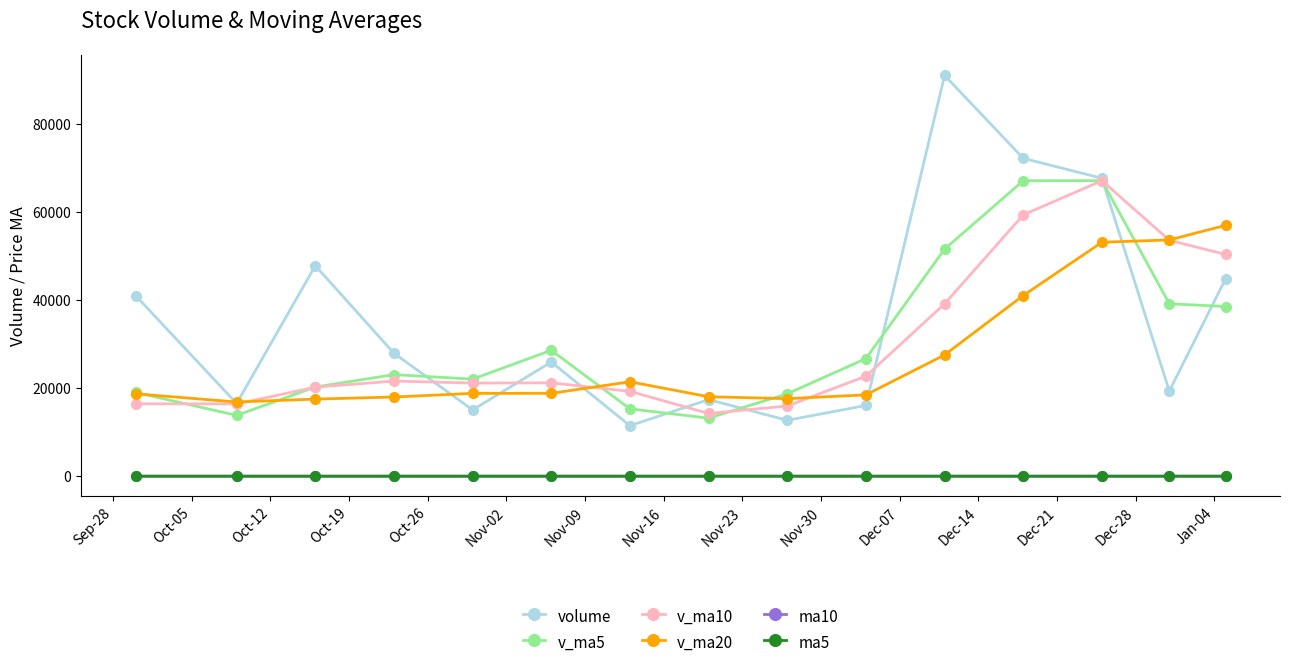

Count the number of categories in the chart.

15